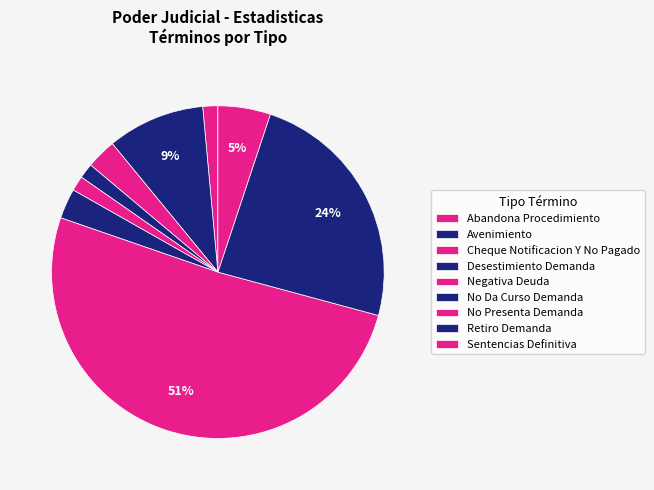

To the nearest percent, what percentage of the pie is Abandona Procedimiento?

1%